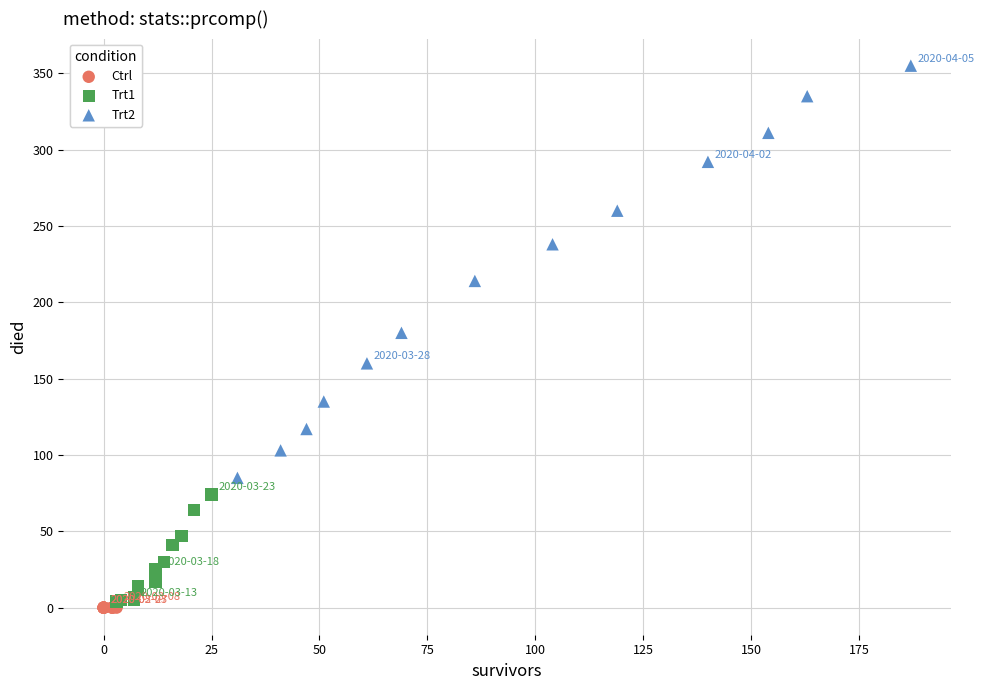

Which series has the widest spread of Y values?

Trt2